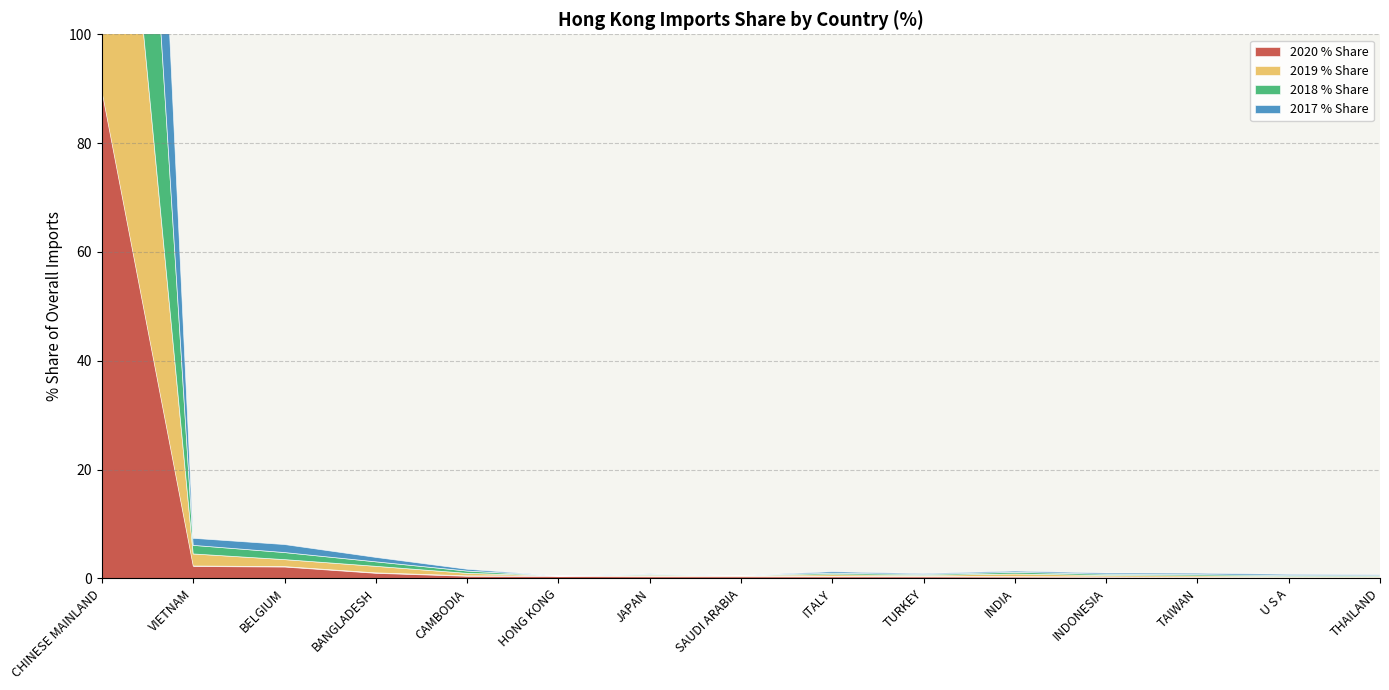

True or false: 2020 % Share has a value of 0.4 at SAUDI ARABIA.

True